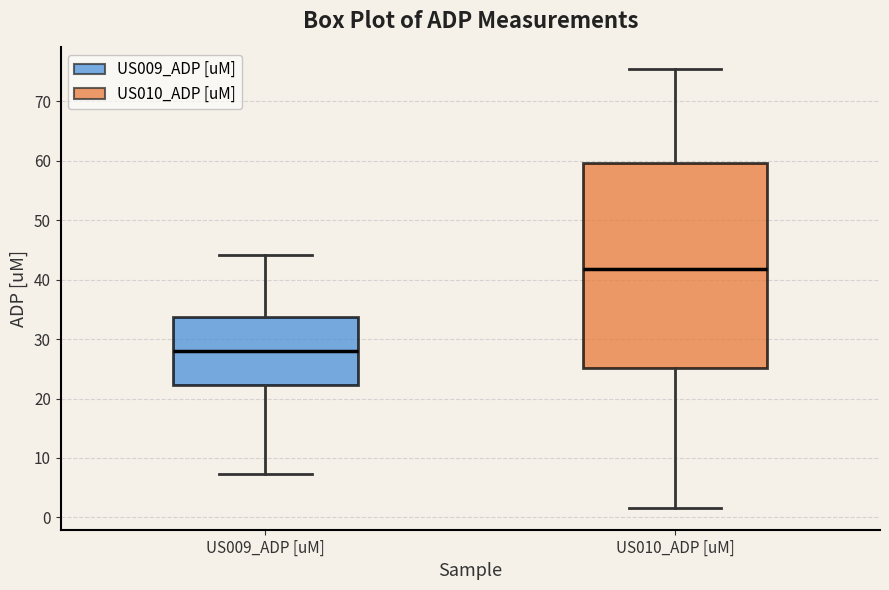

Reading left to right, transcribe this box plot: for each box, give where its median line is, the range the box spans, and where its two whiskers end, as read against the y-axis. The values are not printed on the chart, so give them approximately, as read against the axis.

US009_ADP [uM]: median 28, box 22 to 34, whiskers 7 to 44
US010_ADP [uM]: median 42, box 25 to 60, whiskers 2 to 75